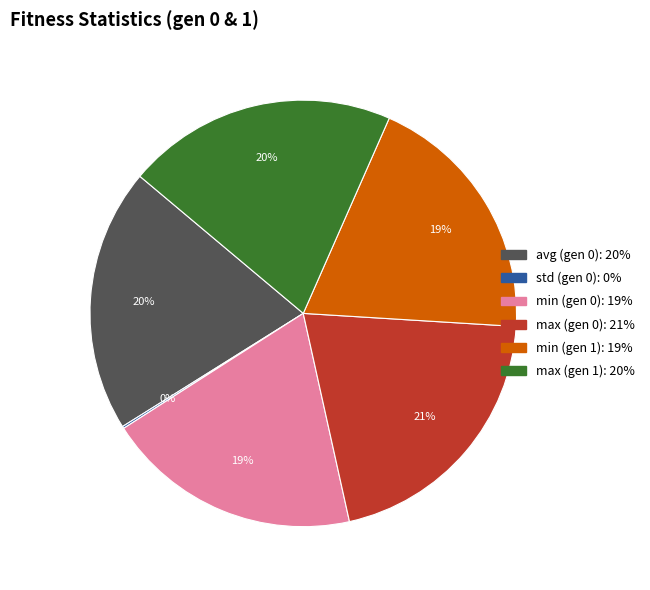

To the nearest percent, what is the average slice percentage?

17%